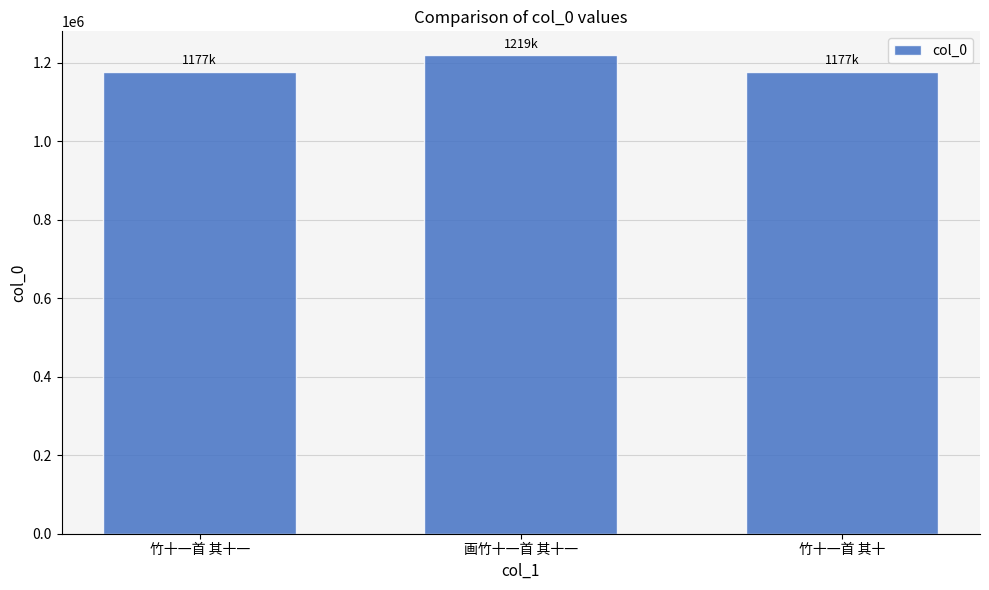

What is the greatest value displayed?

1218591